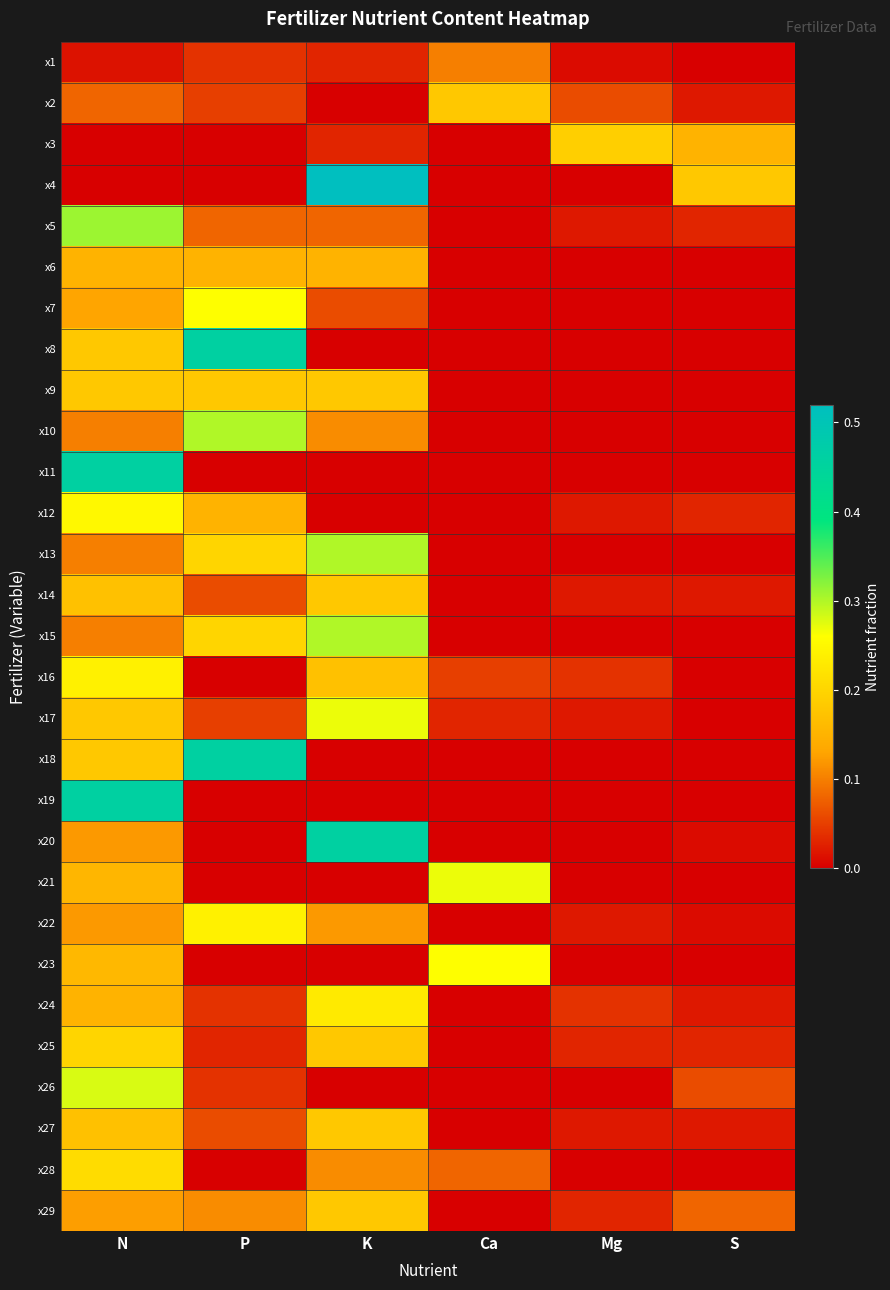

What is the total value across all series at S?

0.7